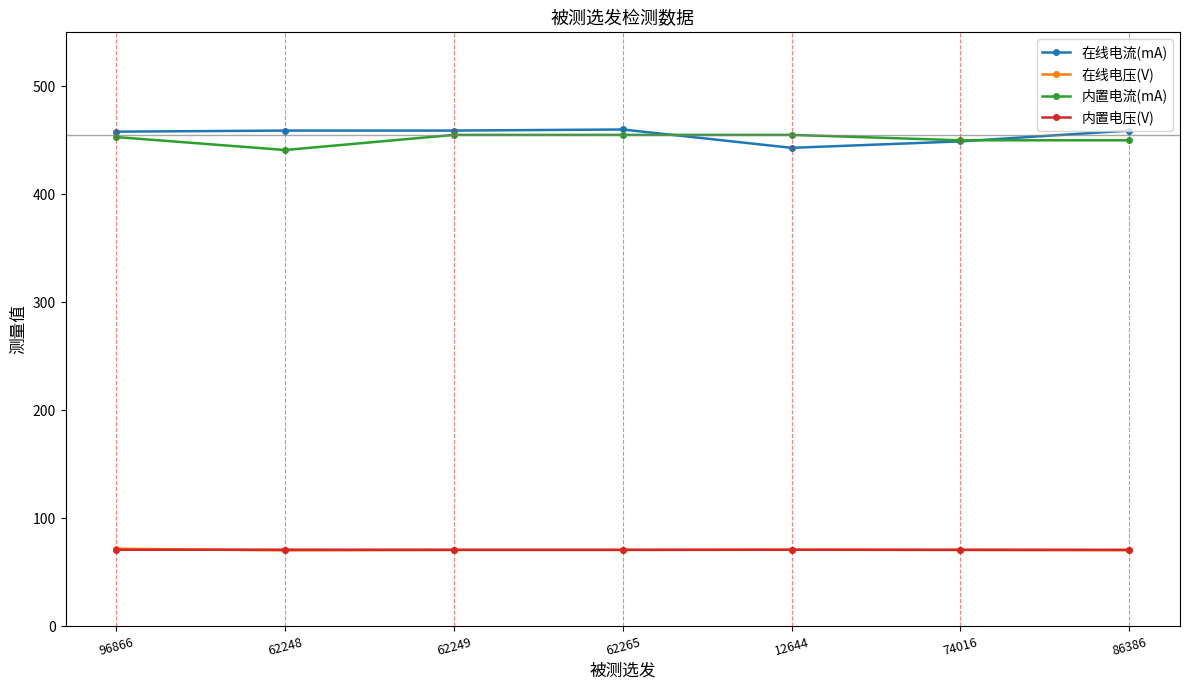

How many values in the 在线电流(mA) series are below 459?

3